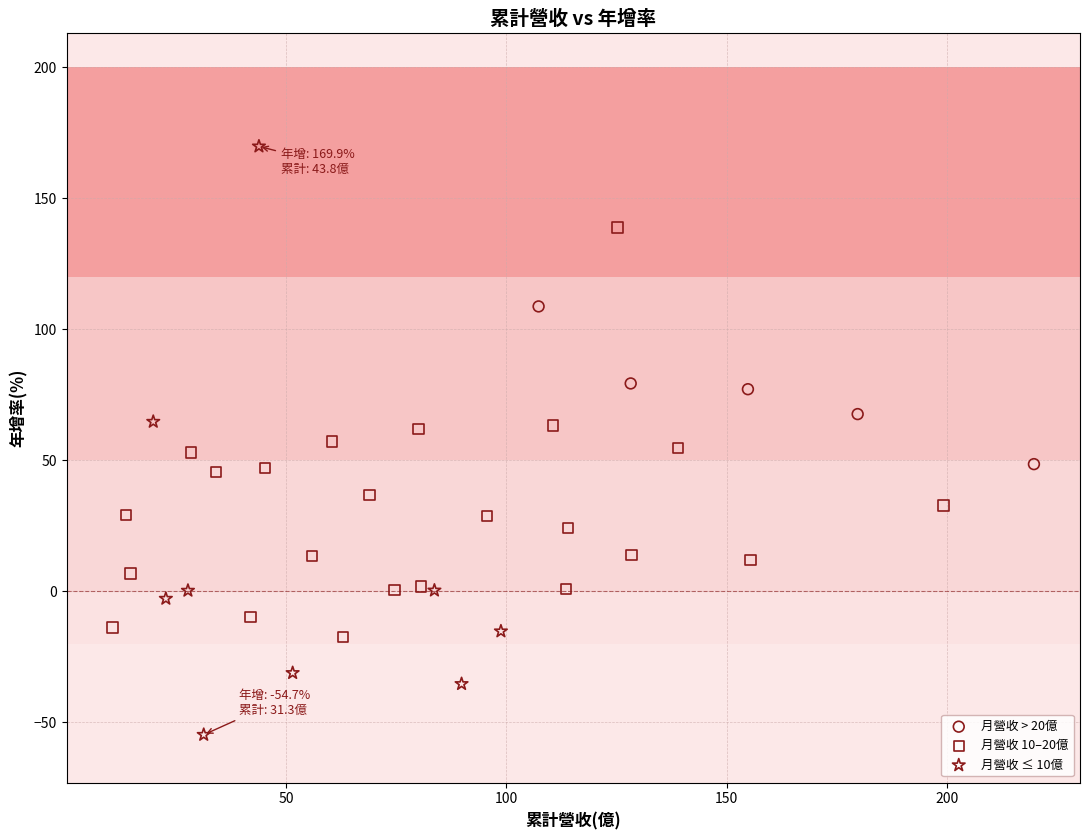

Which series reaches the maximum Y coordinate?

月營收 ≤ 10億